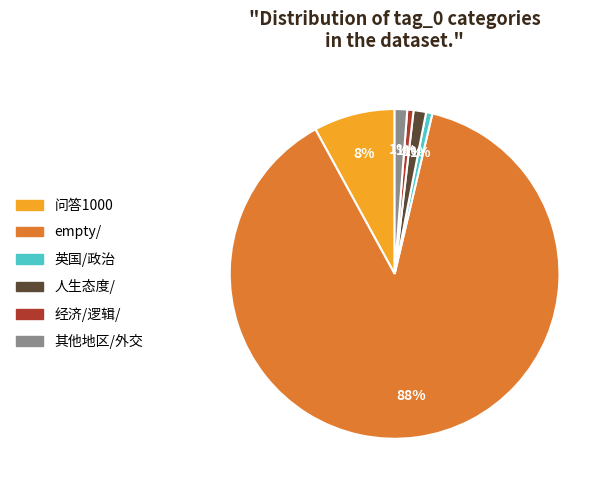

To the nearest percent, what is the combined percentage of empty/ and 经济/逻辑/?

89%